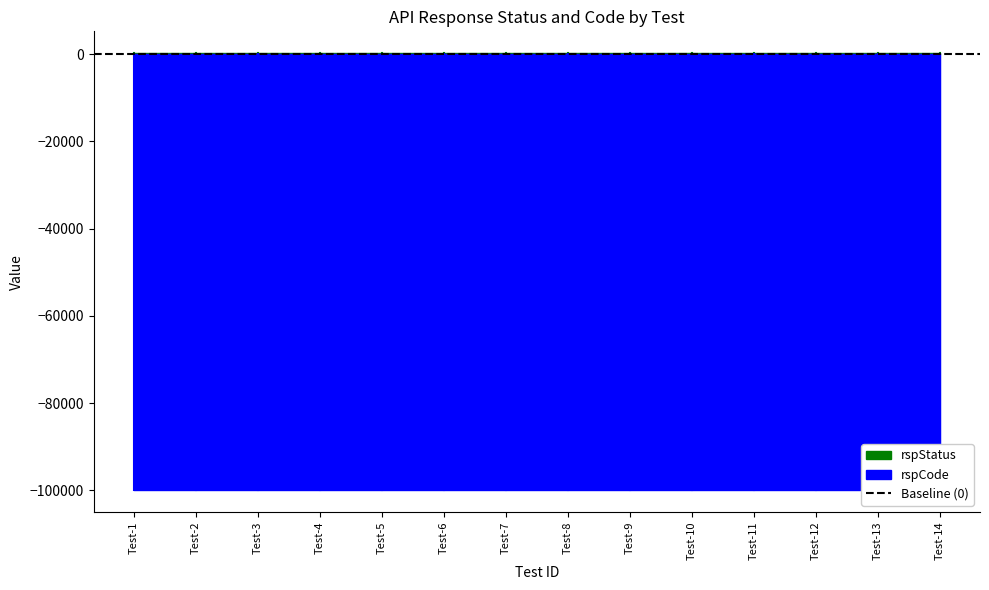

Reading left to right, what are all the values shown in this chart?

rspStatus: Test-1=200	Test-2=200	Test-3=200	Test-4=200	Test-5=200	Test-6=200	Test-7=200	Test-8=200	Test-9=200	Test-10=200	Test-11=200	Test-12=200	Test-13=200	Test-14=200
rspCode: Test-1=100000	Test-2=100000	Test-3=100000	Test-4=100000	Test-5=100000	Test-6=100000	Test-7=100000	Test-8=100000	Test-9=100000	Test-10=100000	Test-11=100000	Test-12=100000	Test-13=100000	Test-14=100000